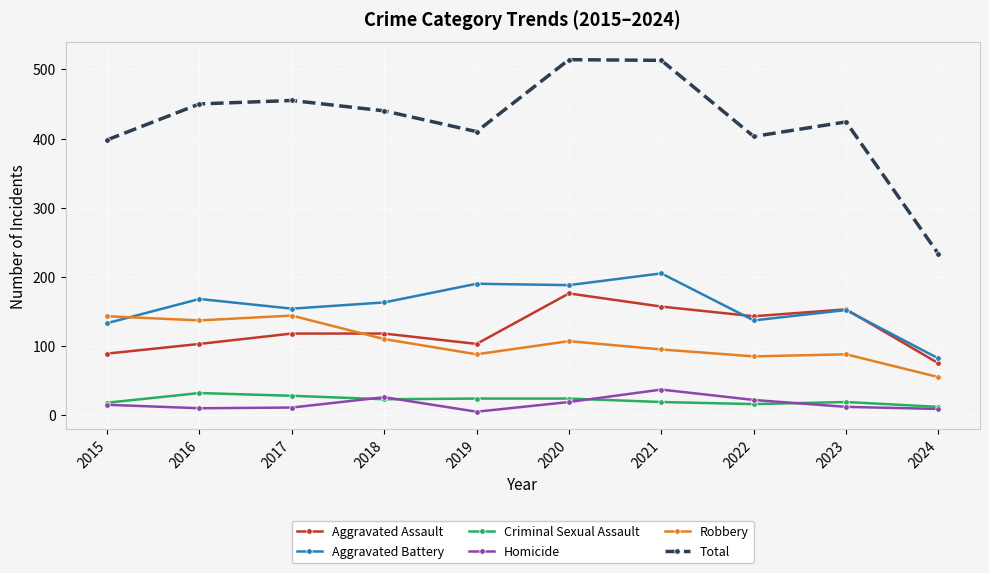

What is the maximum value shown in the chart?

514